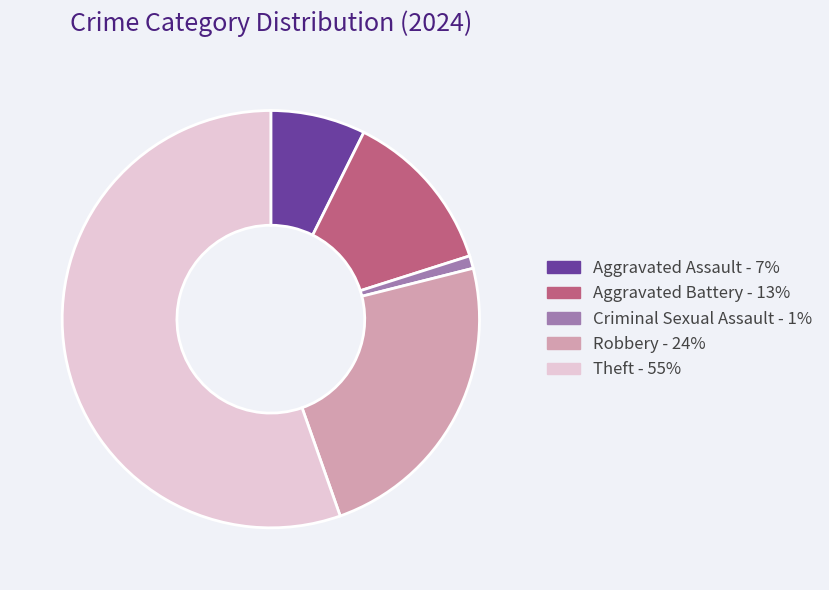

Is there any slice that represents more than half of the pie?

Yes